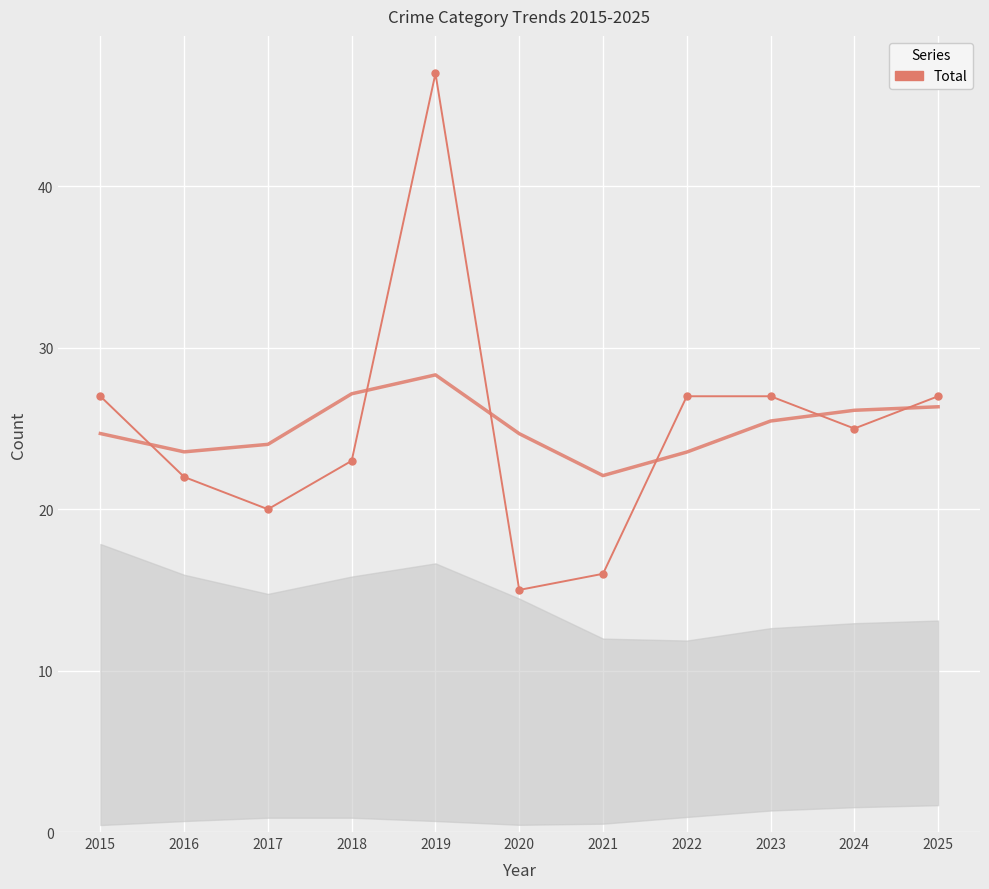

Which label corresponds to the smallest value in the chart?

2020